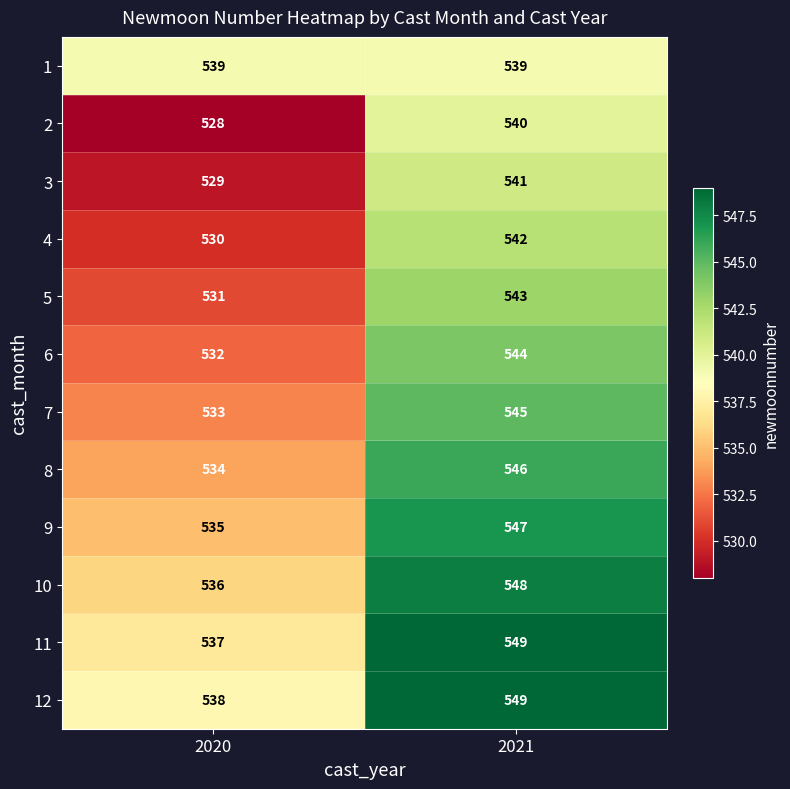

List the labels in order of 7 value, smallest first.

2020, 2021